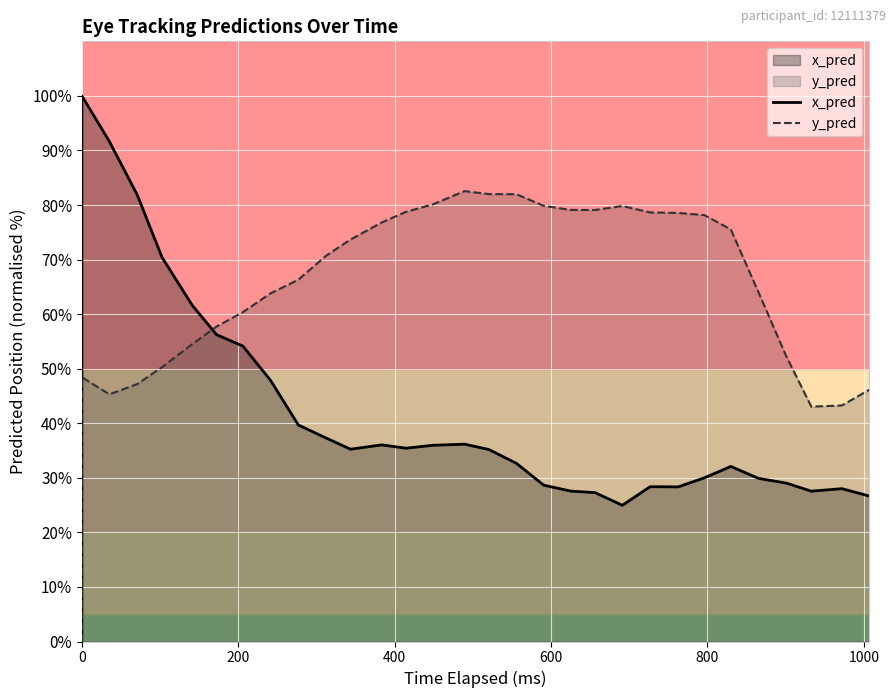

What are all the series names shown in the legend?

x_pred, y_pred